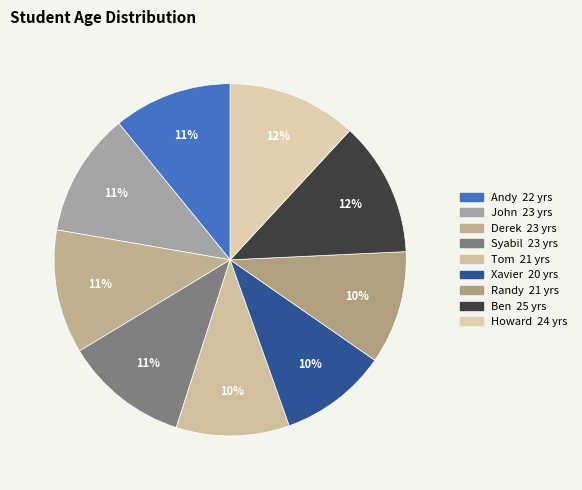

To the nearest percent, what portion does Xavier represent?

10%